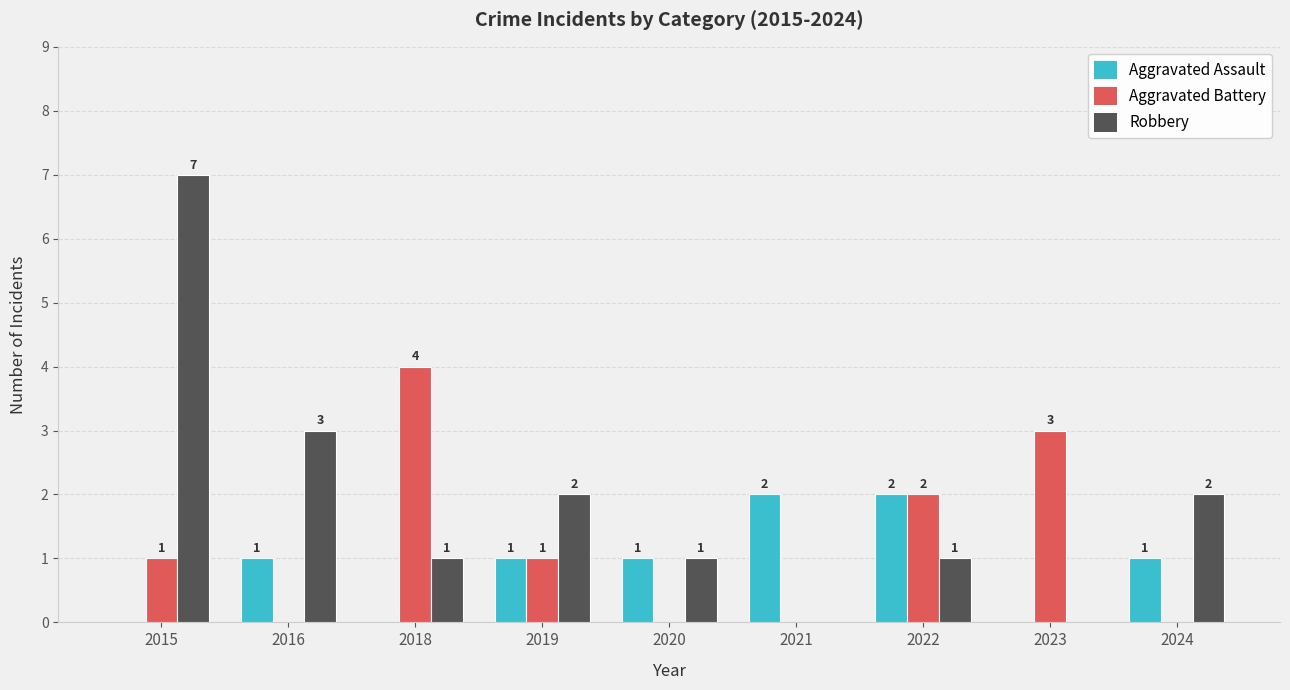

How many categories are shown in the chart?

9